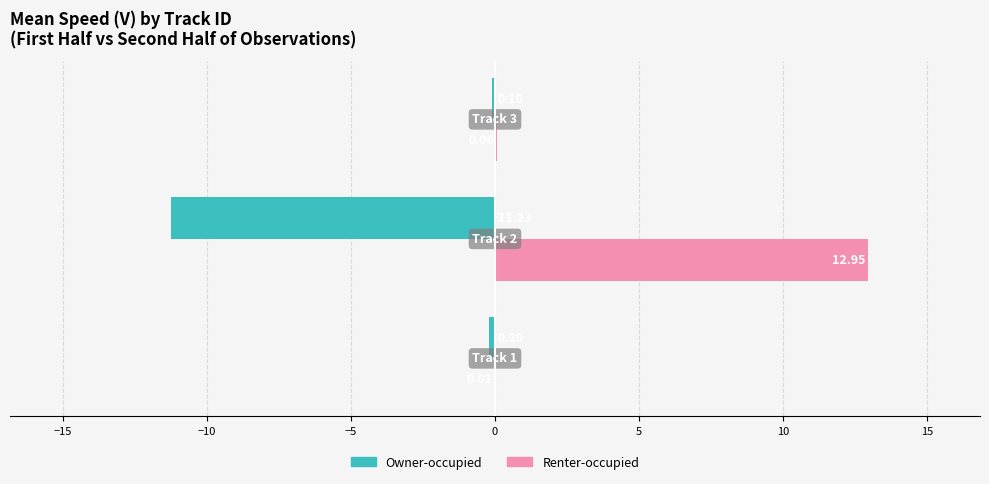

Which series has the largest total across all categories?

Renter-occupied